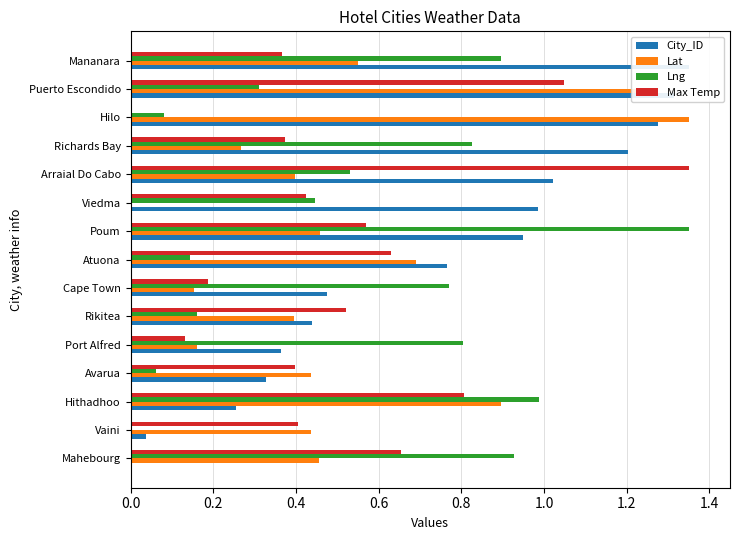

What position from the left is Mananara?

15